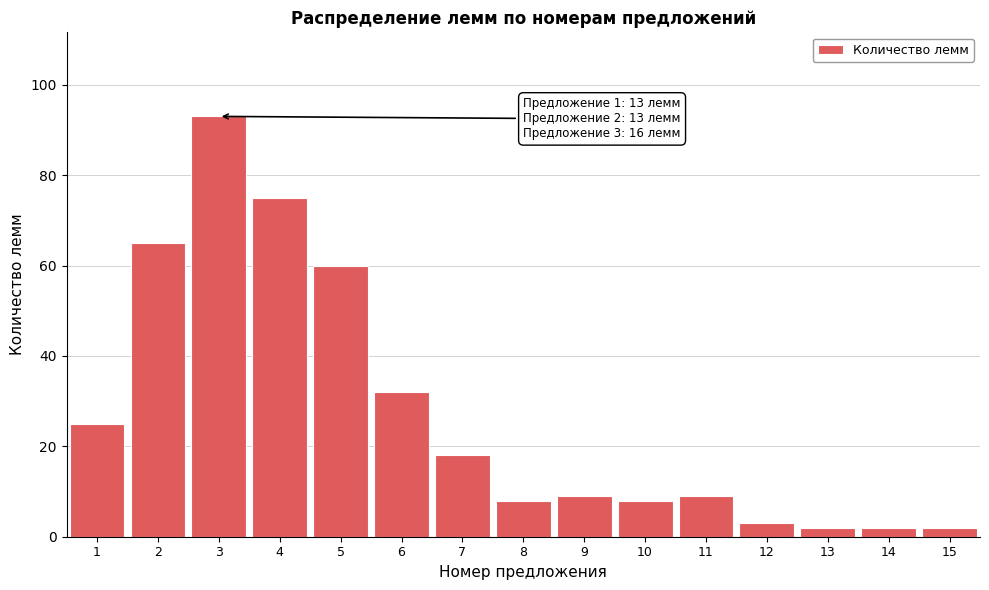

Reading left to right, what are all the values shown in this chart?

25	65	93	75	60	32	18	8	9	8	9	3	2	2	2